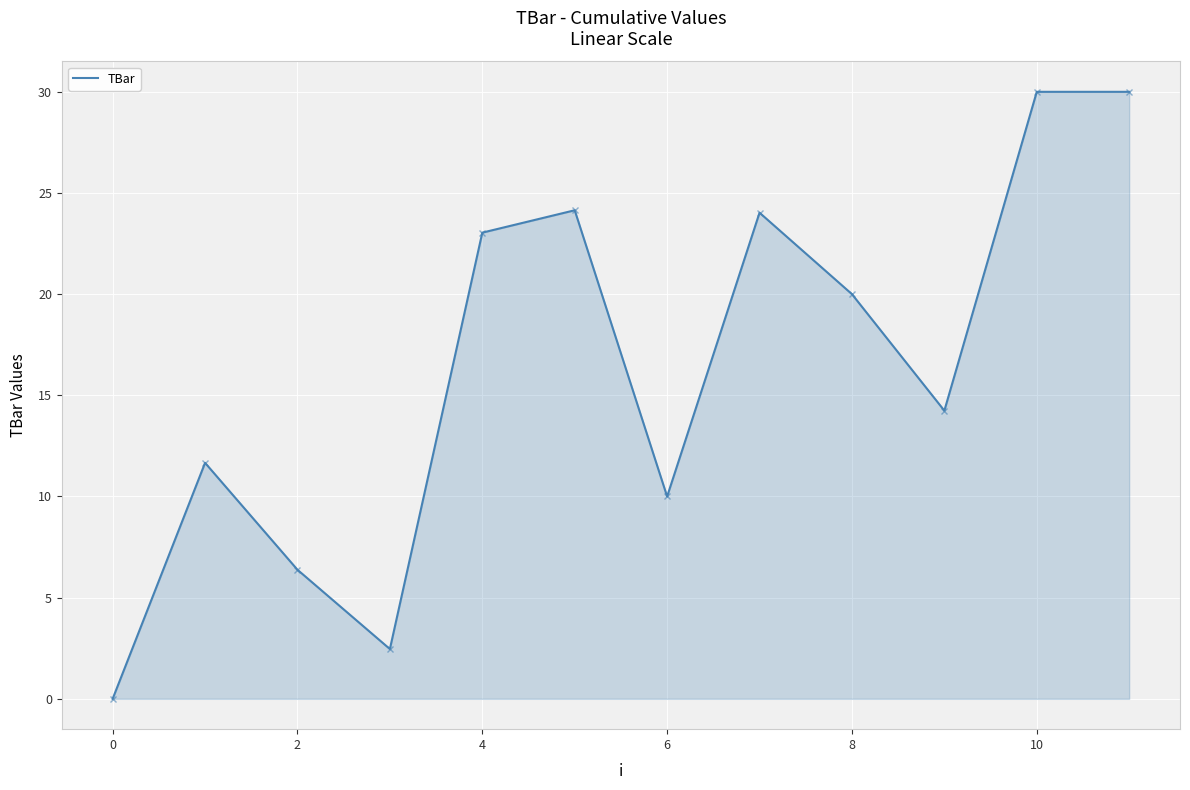

What is the greatest value displayed?

30.0